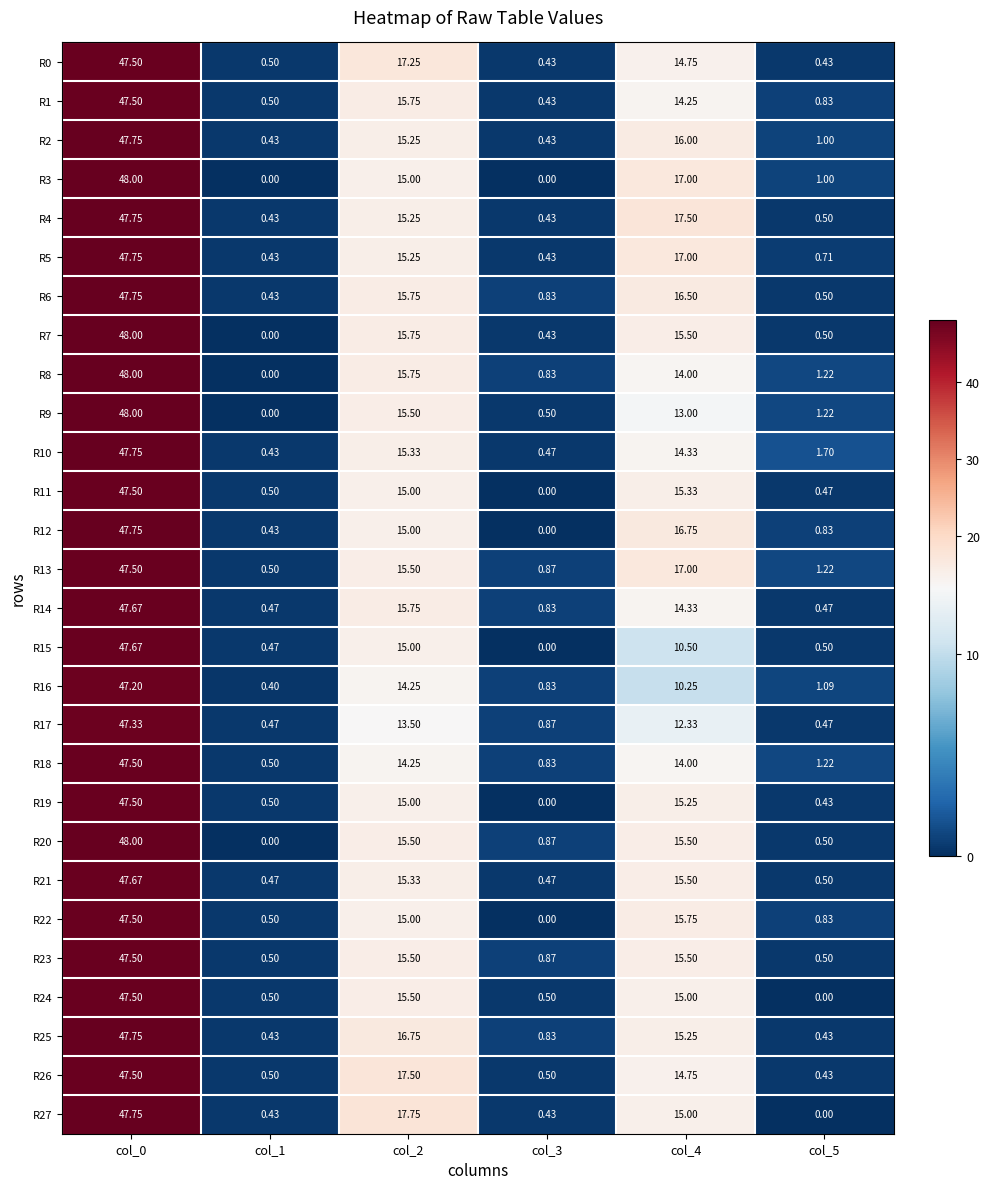

Is the value of R16 at col_5 greater than the value of R26 at col_2?

No